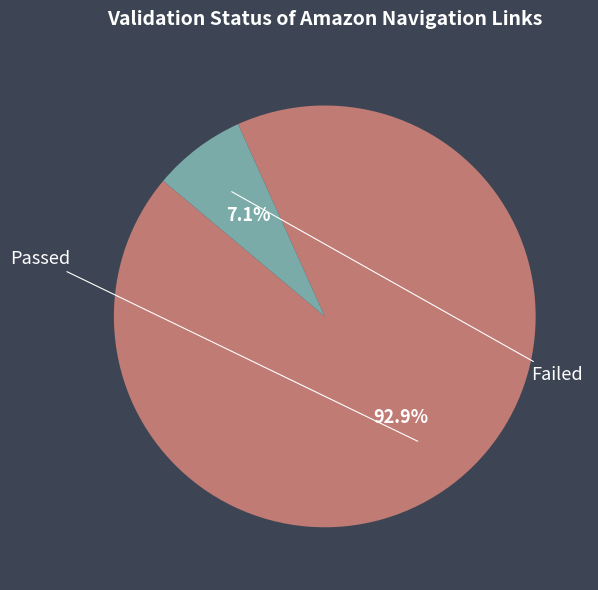

Is there any slice that represents more than half of the pie?

Yes